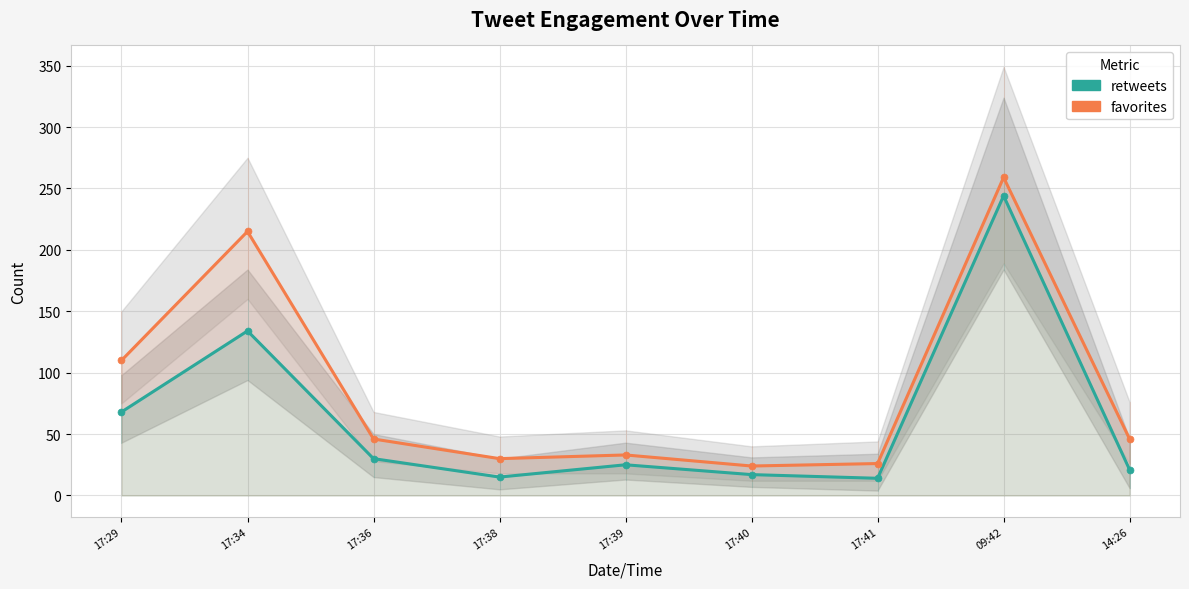

True or false: favorites has more than 0 points higher than both neighbors.

True